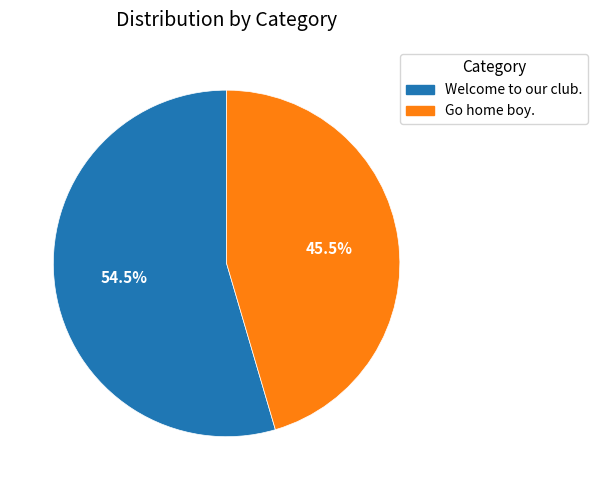

Do Welcome to our club. and Go home boy. together represent more than half of the pie?

Yes